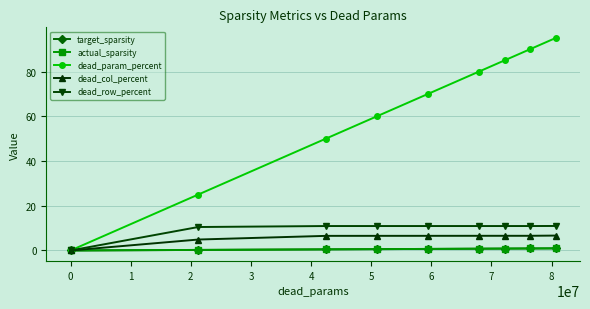

Which series has the largest total across all categories?

dead_param_percent